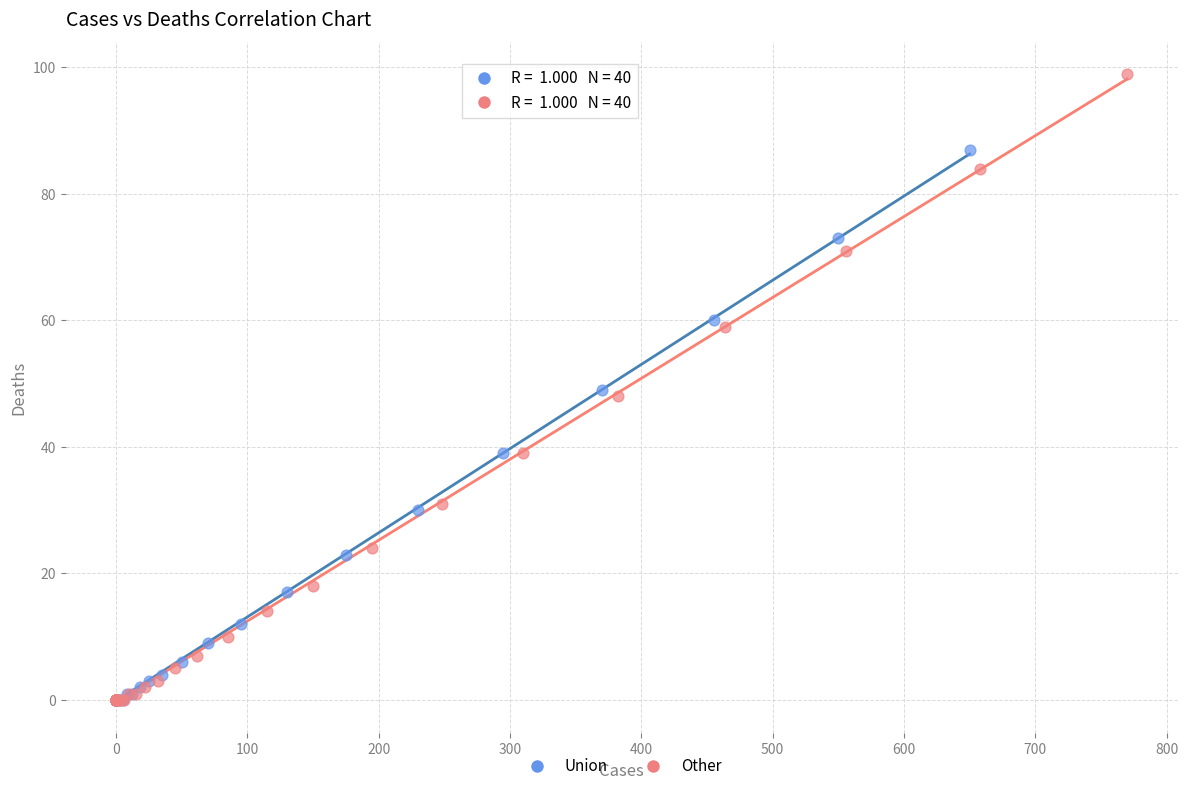

Which series reaches the maximum Y coordinate?

Other